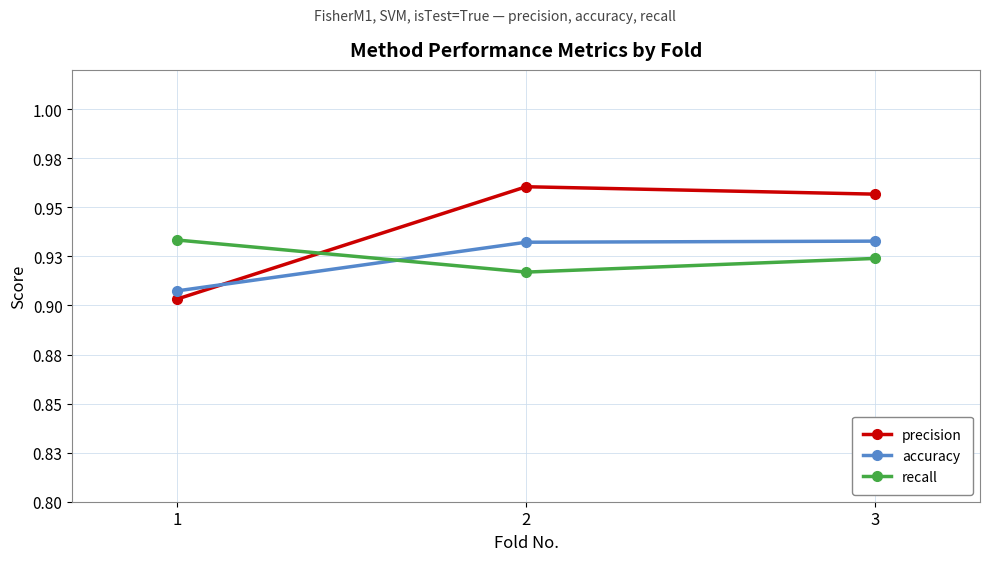

What are all the series names shown in the legend?

precision, accuracy, recall